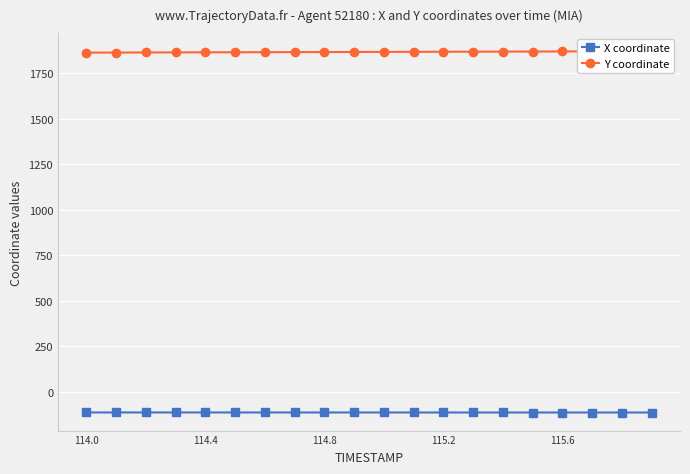

What is the minimum value for X coordinate?

-112.5